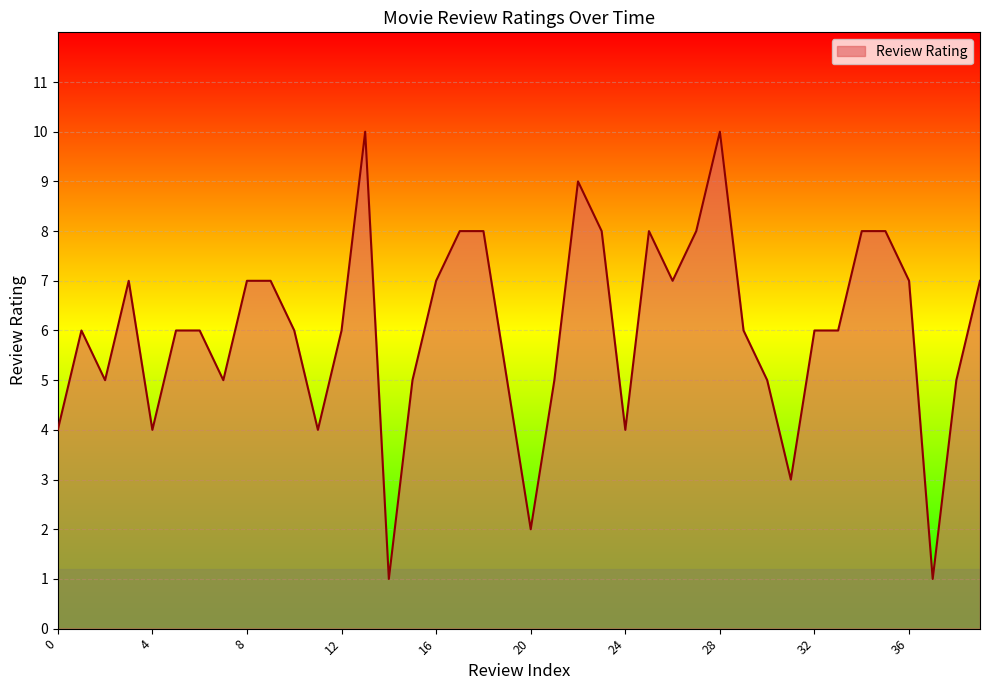

What is the maximum value shown in the chart?

10